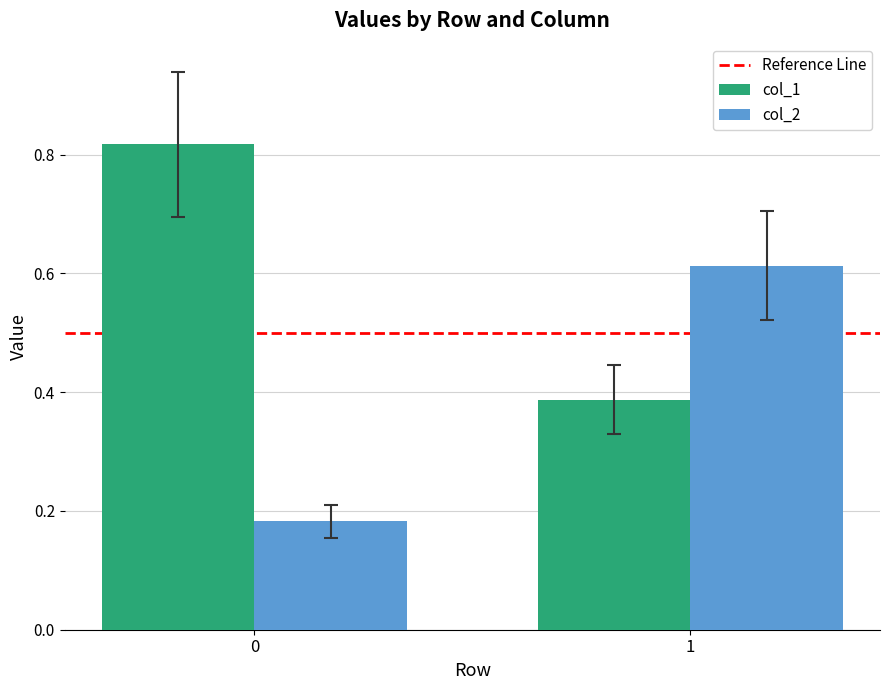

The col_1 series shows 0.4 at 0. True or false?

False